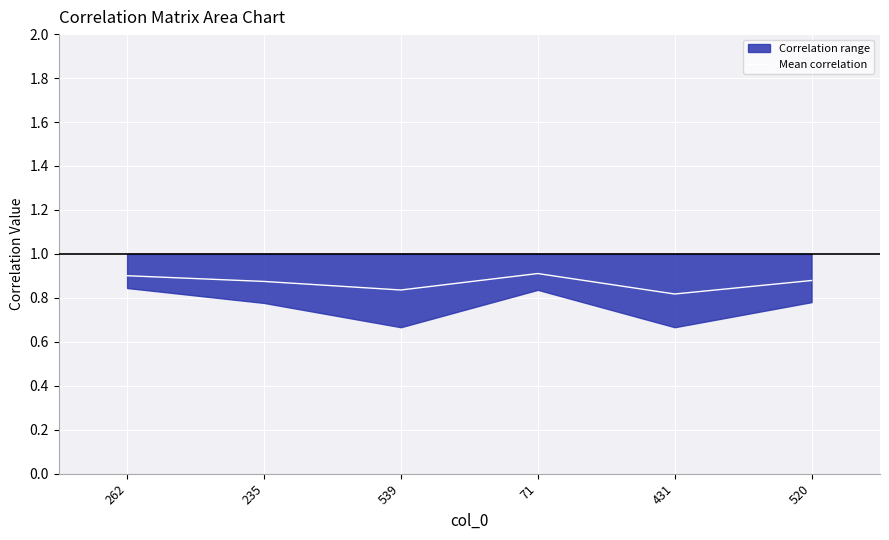

Rank the categories by value from lowest to highest.

431, 539, 235, 520, 262, 71